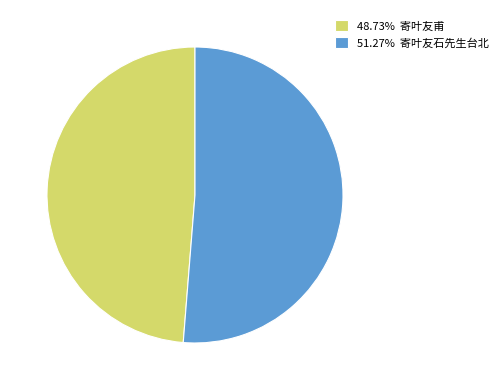

Count the number of slices in the pie.

2